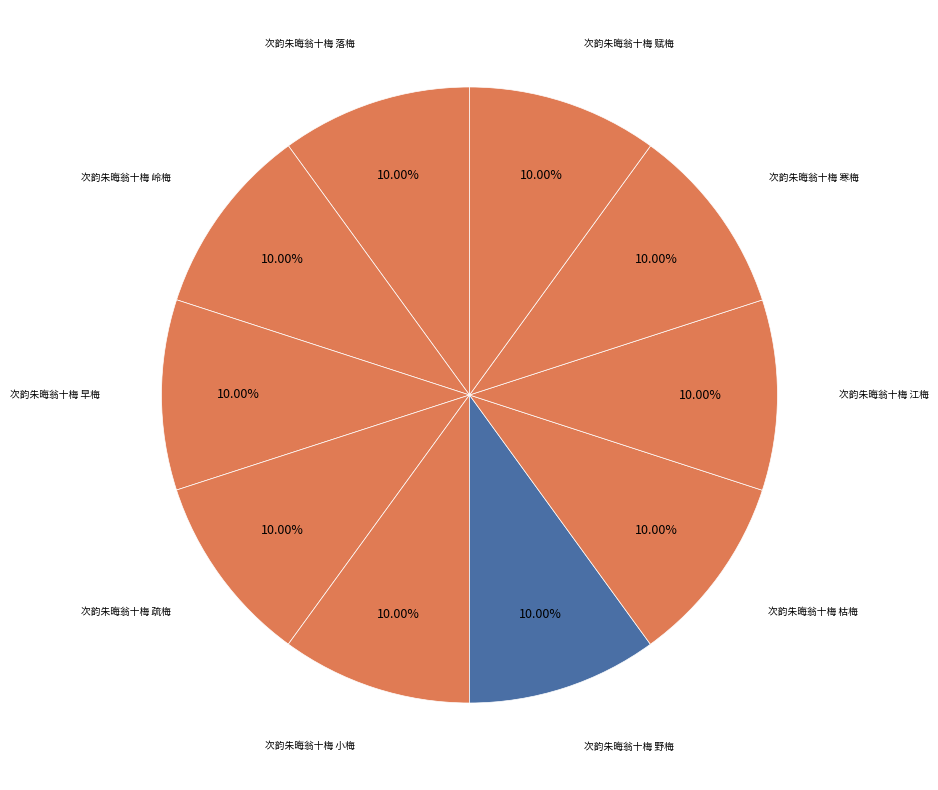

Count the number of slices in the pie.

10